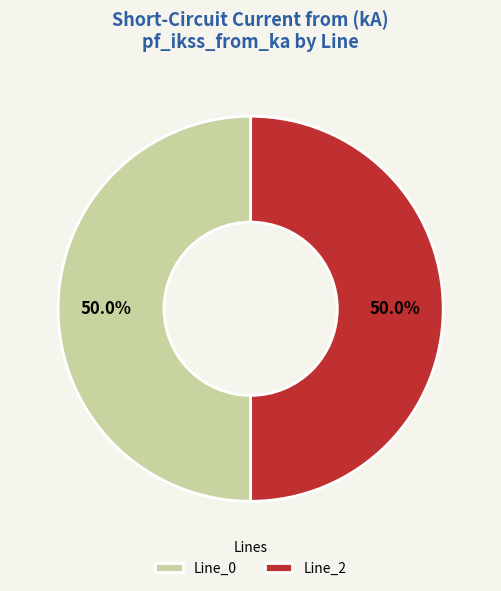

What percentage do Line_0 and Line_2 together represent?

100.0%